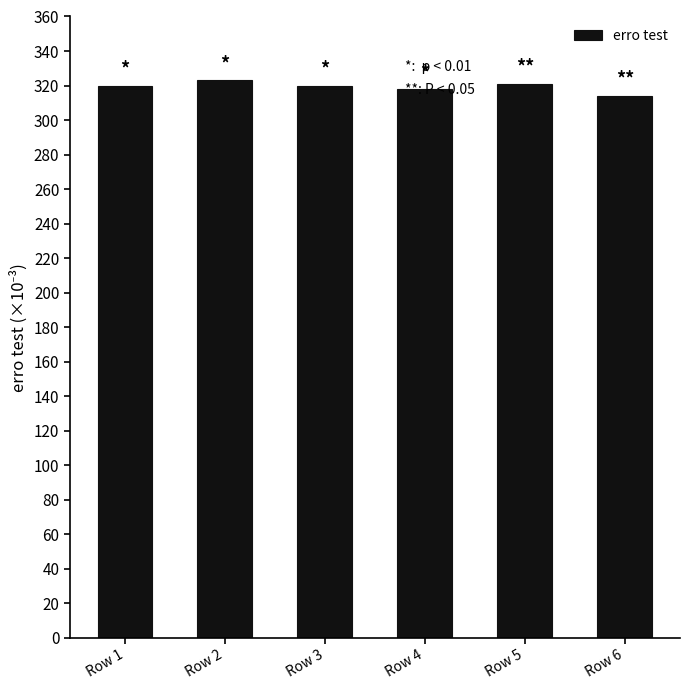

What is the minimum value shown in the chart?

314